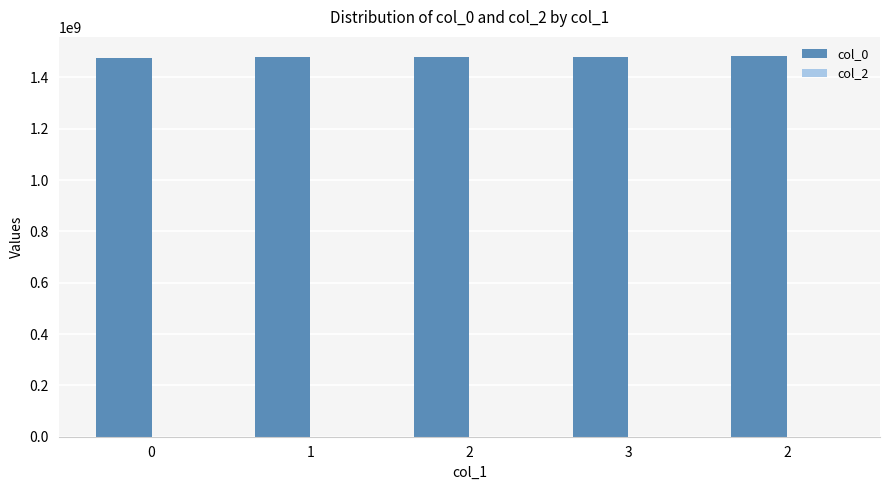

What is the label of the 3rd bar from the right?

2